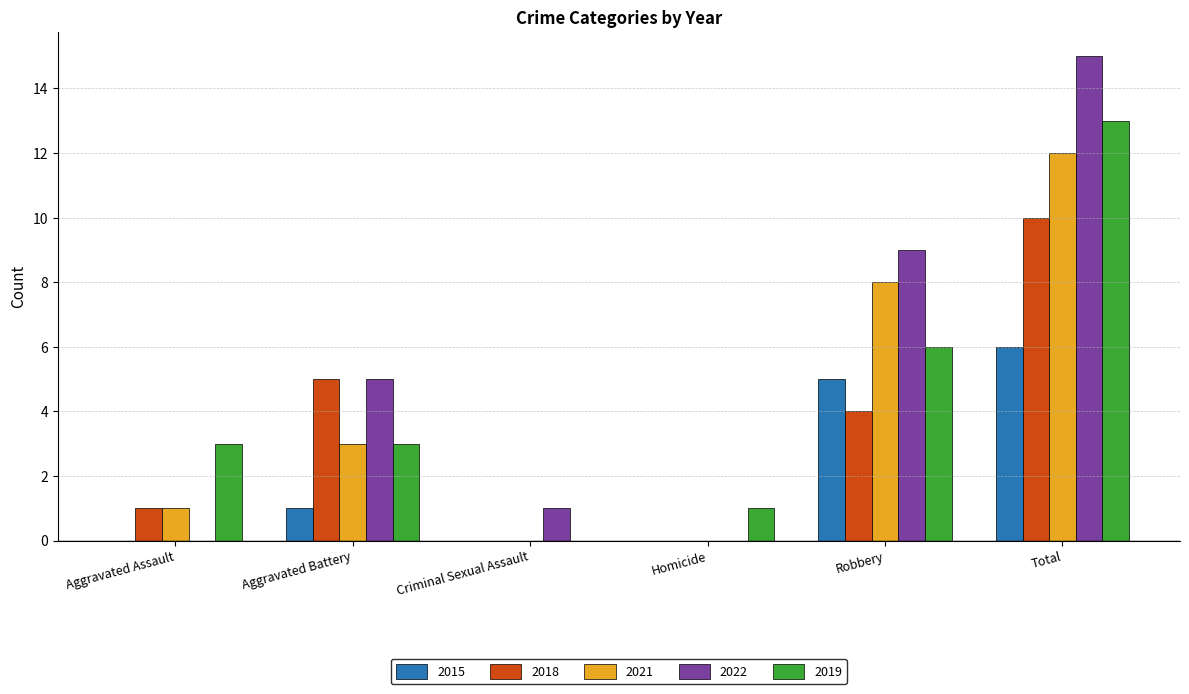

Between Aggravated Assault and Homicide, which series saw the biggest shift?

2019